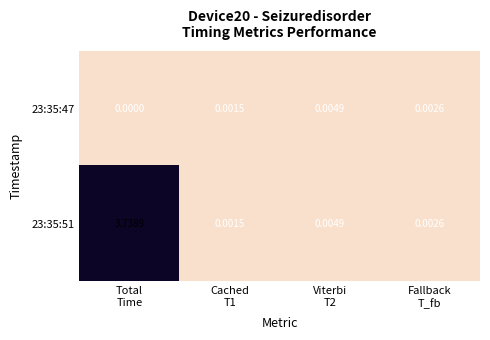

At how many categories does at least one series exceed 3?

1